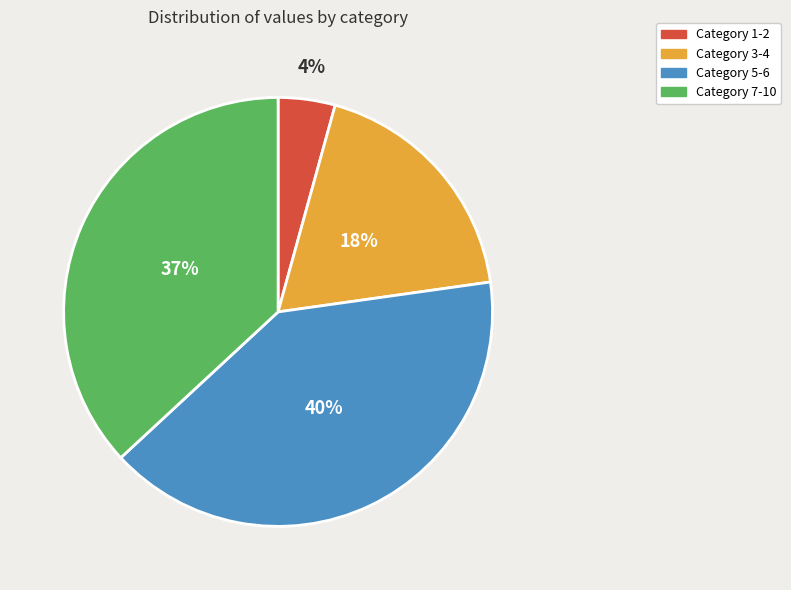

To the nearest percent, what percentage of the pie is Category 7-10?

37%